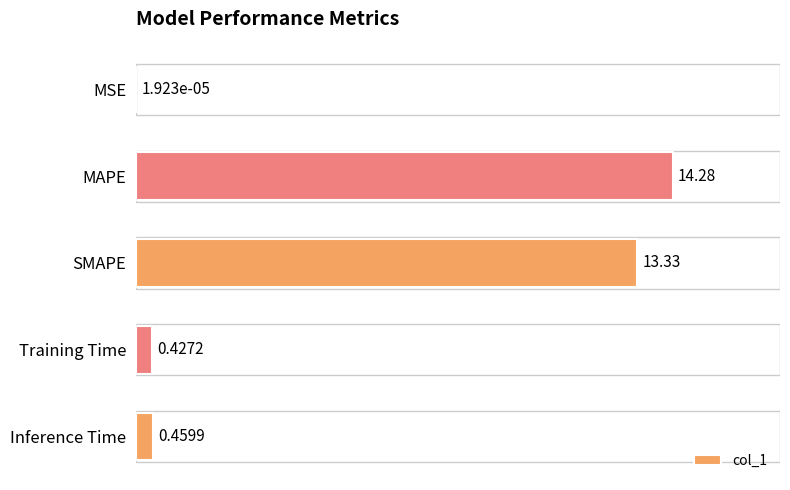

Between MAPE and Training Time, which is larger?

MAPE